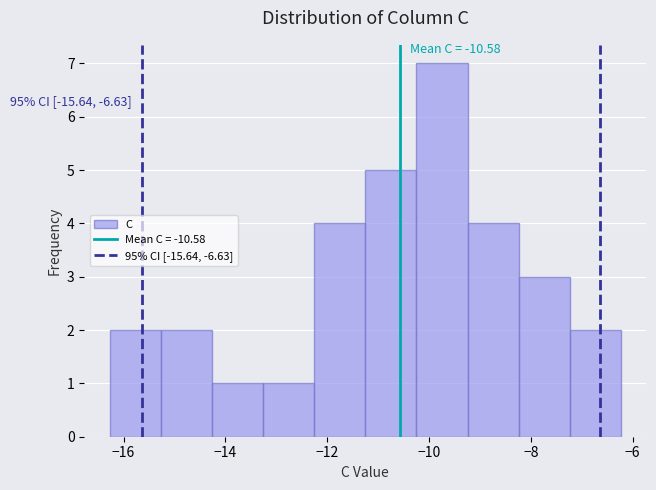

Which range on the x-axis has the tallest bar?

-10.2 to -9.2